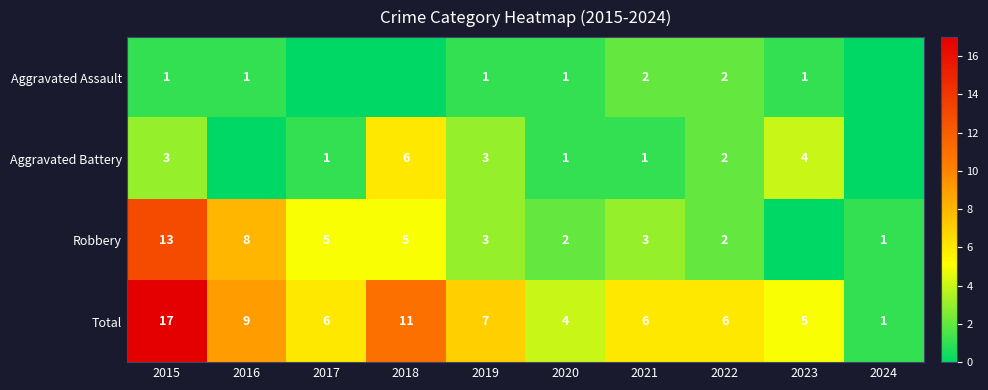

What is the spread (max minus min) of values at 2015?

16